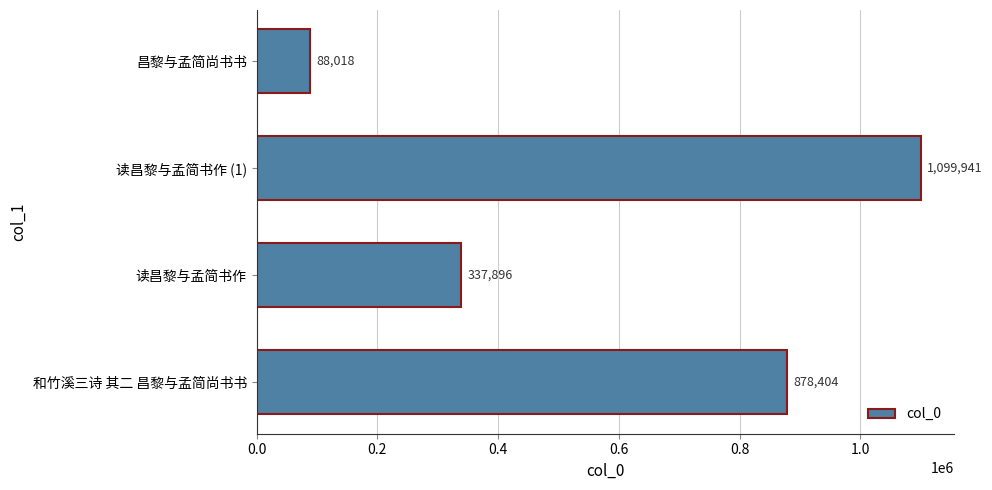

Is it true that the value at 读昌黎与孟简书作 (1) is 1853355?

False